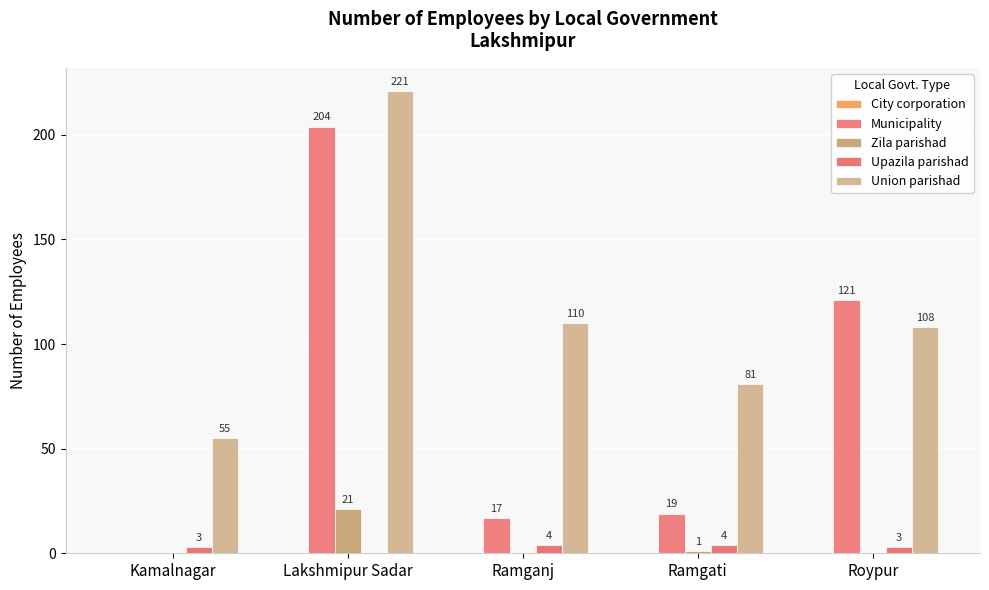

Reading left to right, list all the values displayed in this chart.

City corporation: 0	0	0	0	0
Municipality: 0	204	17	19	121
Zila parishad: 0	21	0	1	0
Upazila parishad: 3	0	4	4	3
Union parishad: 55	221	110	81	108